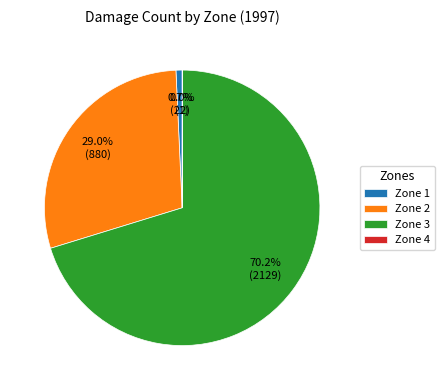

What is the ratio of the value at Zone 3 to the value at Zone 2?

2.4